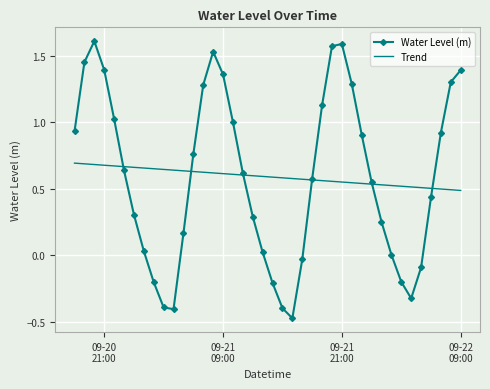

Rank the series by their maximum value, from highest to lowest.

Water Level (m), Trend